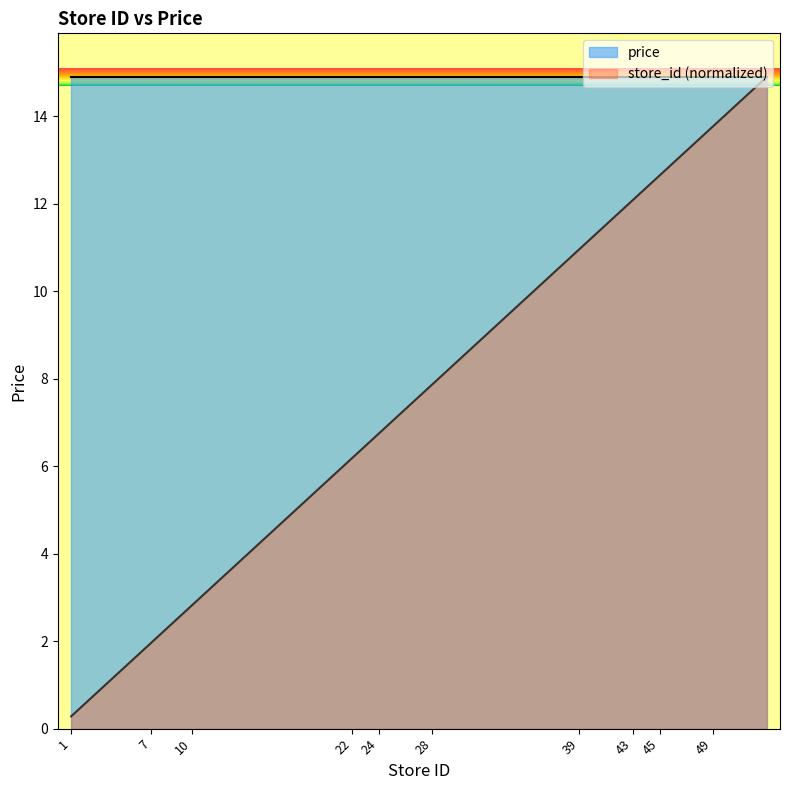

At which label does the data first exceed 7?

27